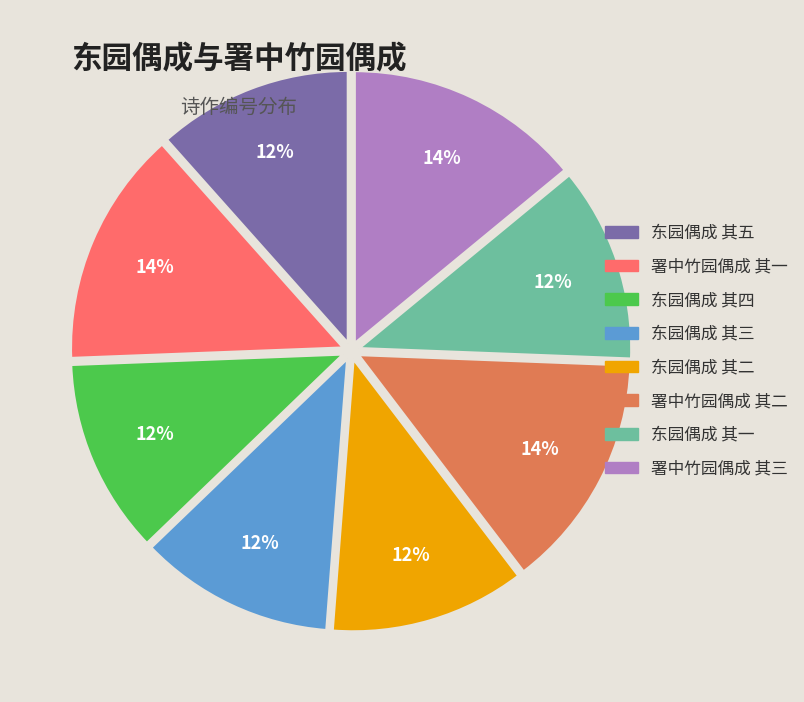

To the nearest percent, what is the difference between the largest and smallest slice percentages?

2%